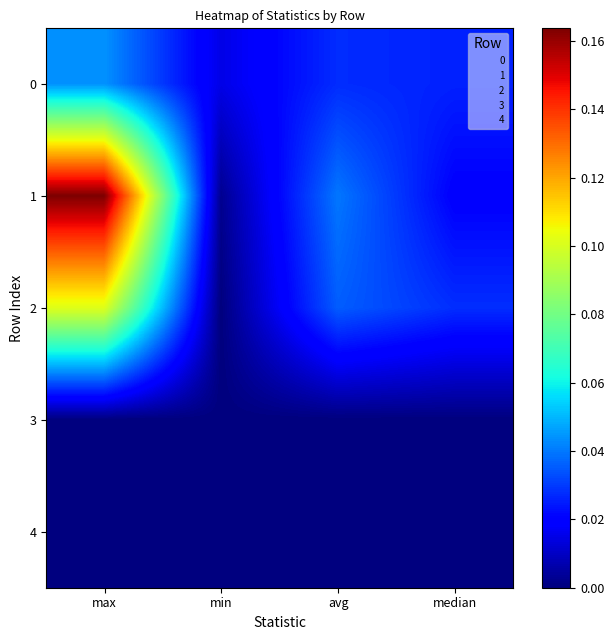

Which has a higher value, min or avg?

avg